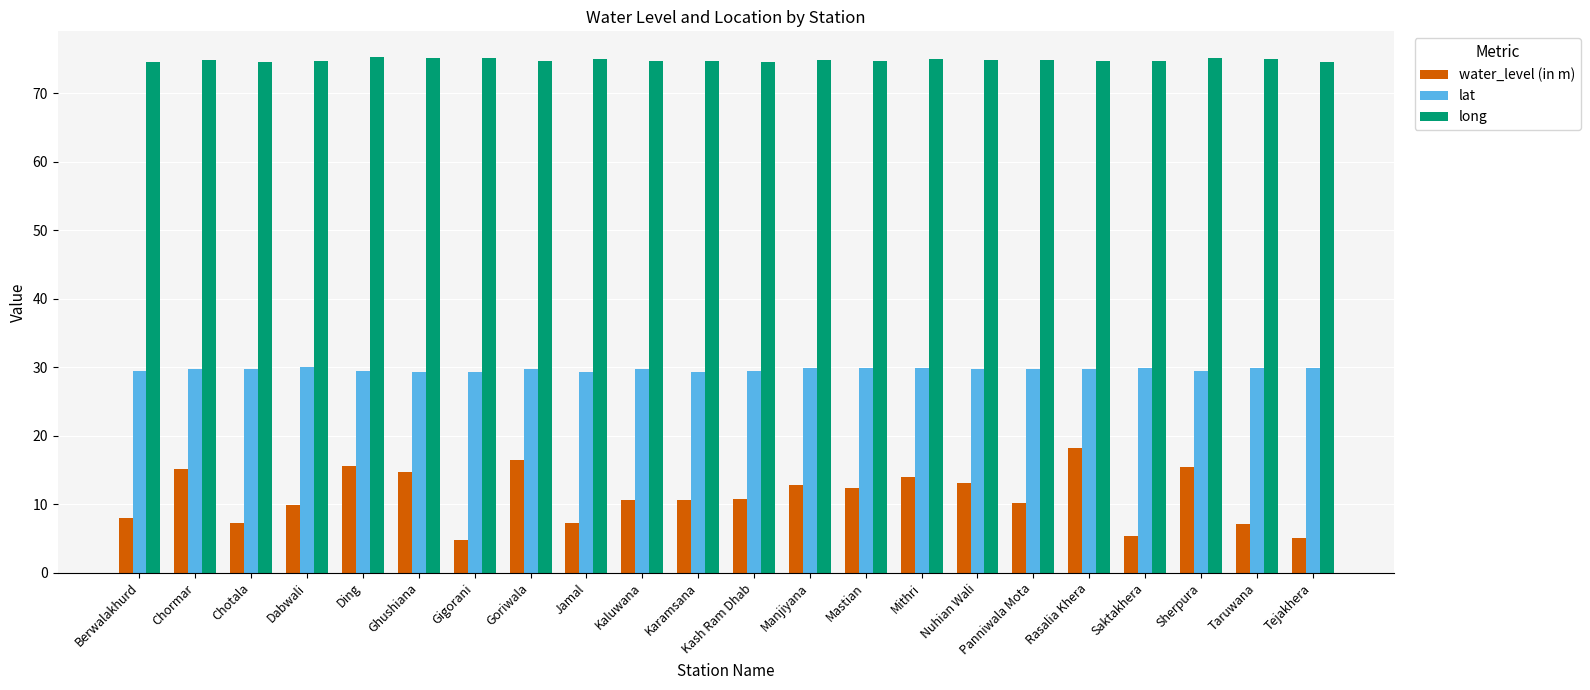

What is the sum of the lat values at Mithri and Chormar?

59.6